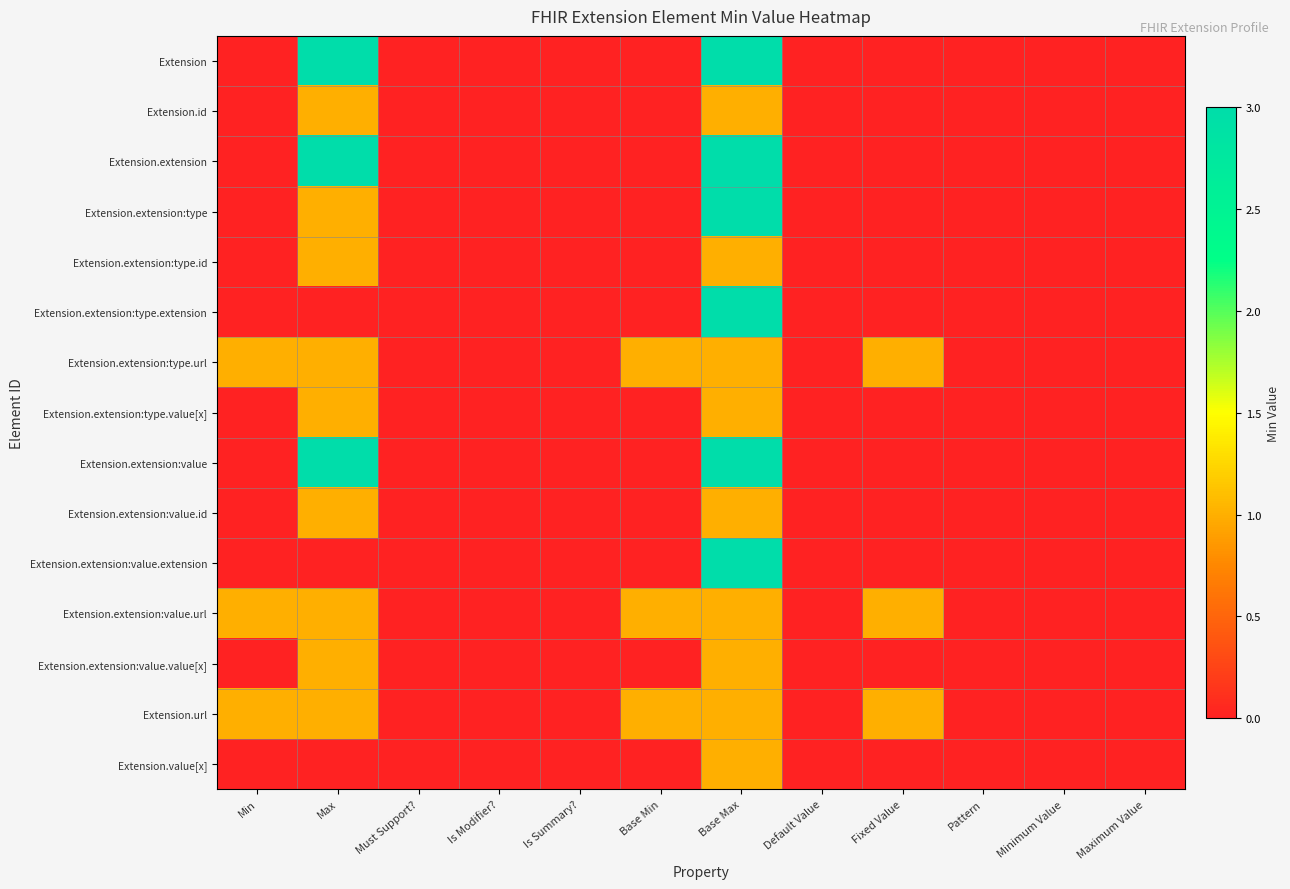

Between Must Support? and Minimum Value, which is larger?

Must Support?